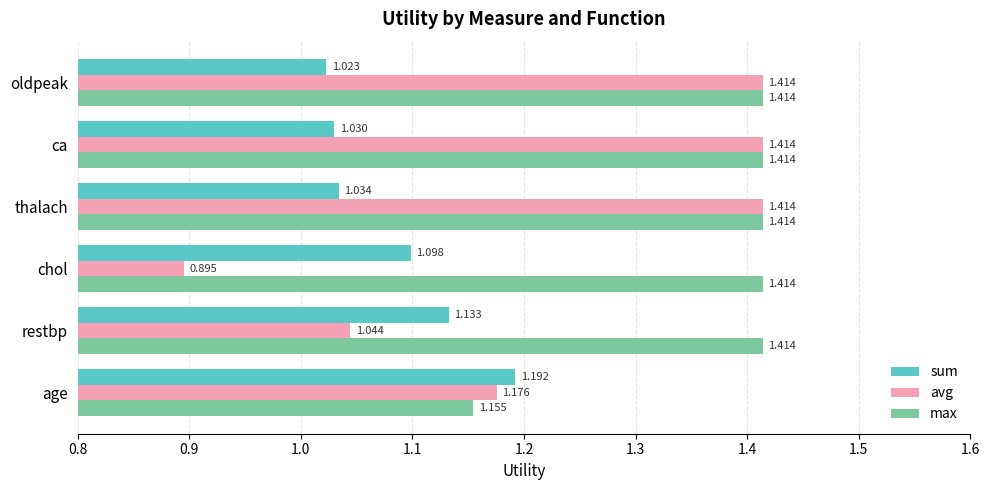

Which series has the largest range (max minus min)?

avg